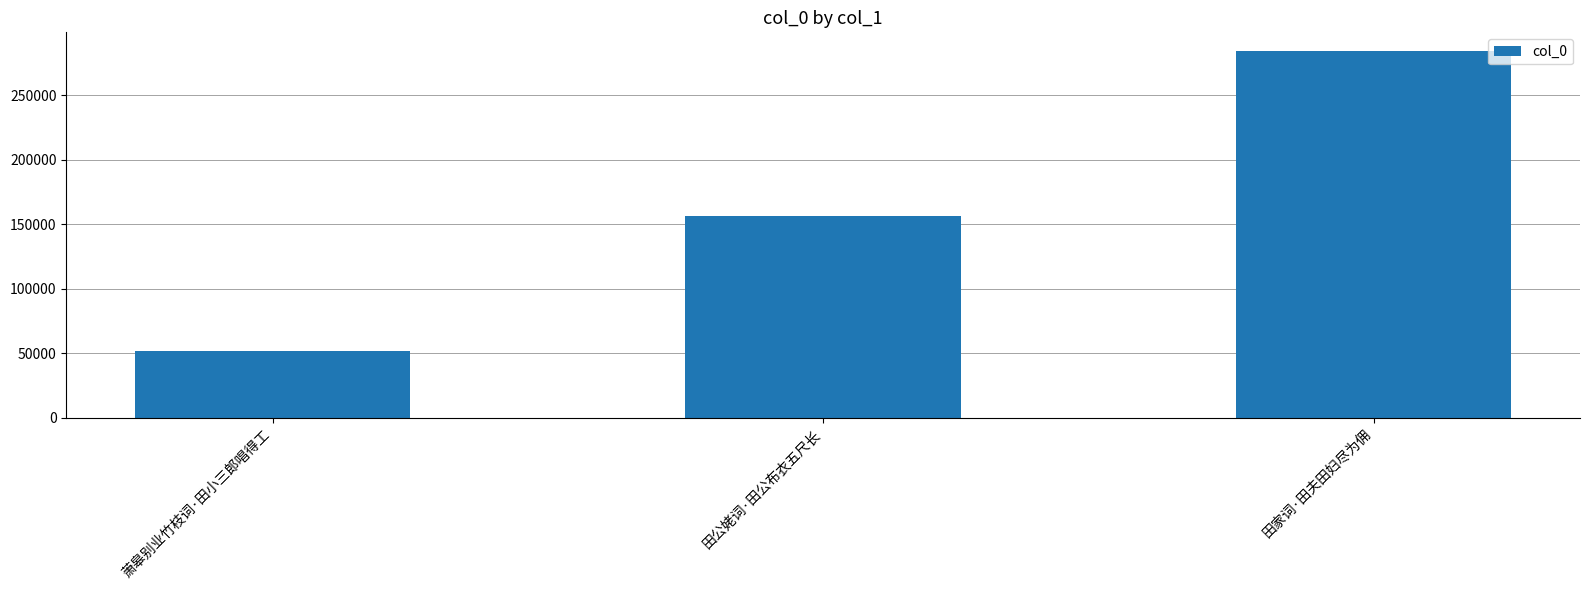

Rank the categories by value from lowest to highest.

萧皋别业竹枝词·田小三郎唱得工, 田公姥词·田公布衣五尺长, 田家词·田夫田妇尽为佣